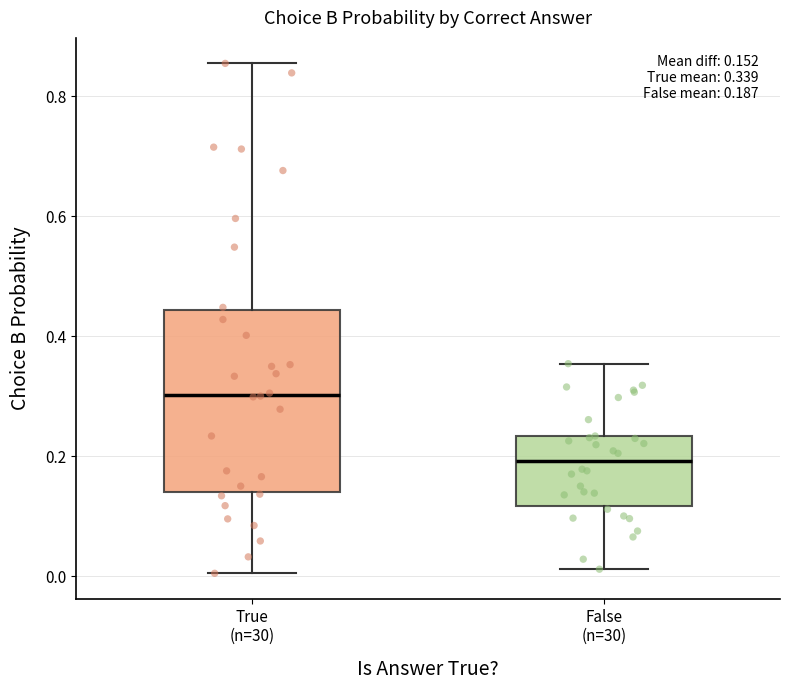

Which box is the tallest, from its lower edge to its upper edge?

True (n=30)